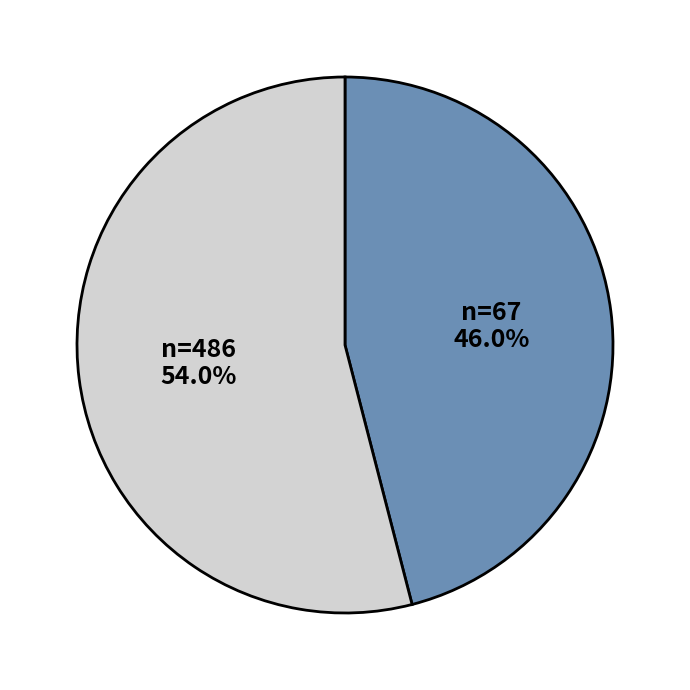

Is there a majority slice in this chart?

Yes